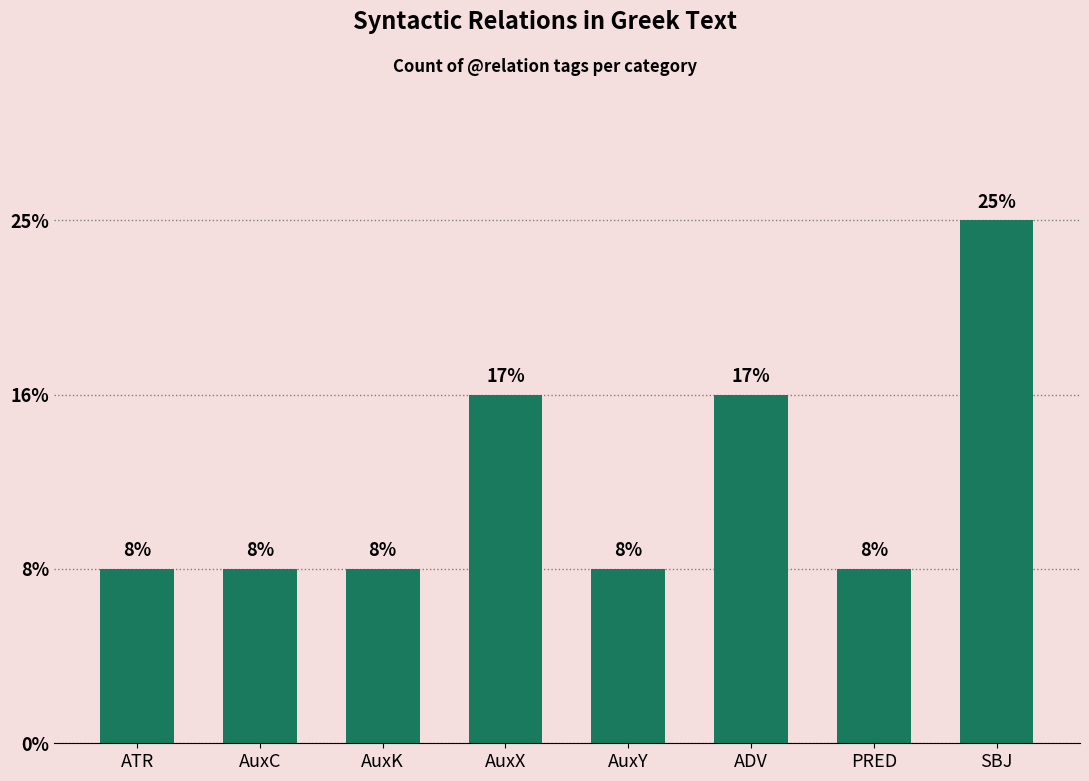

Does the chart contain any negative values?

No